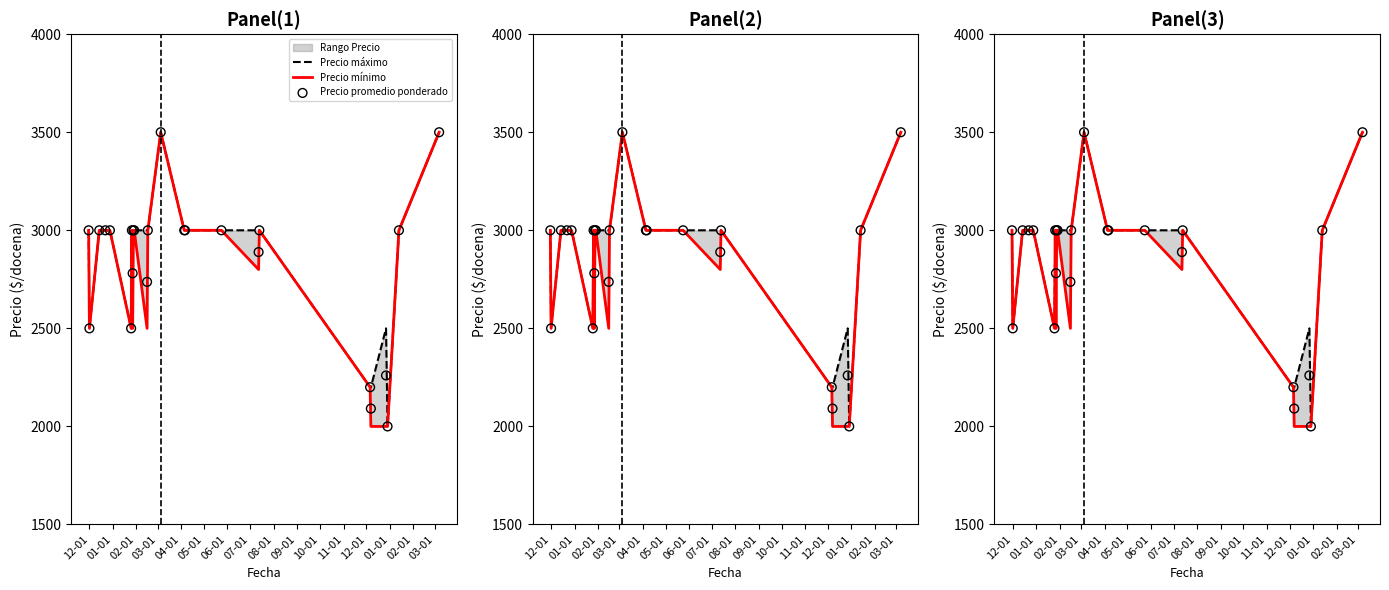

Which series contains the highest Y value?

Precio máximo